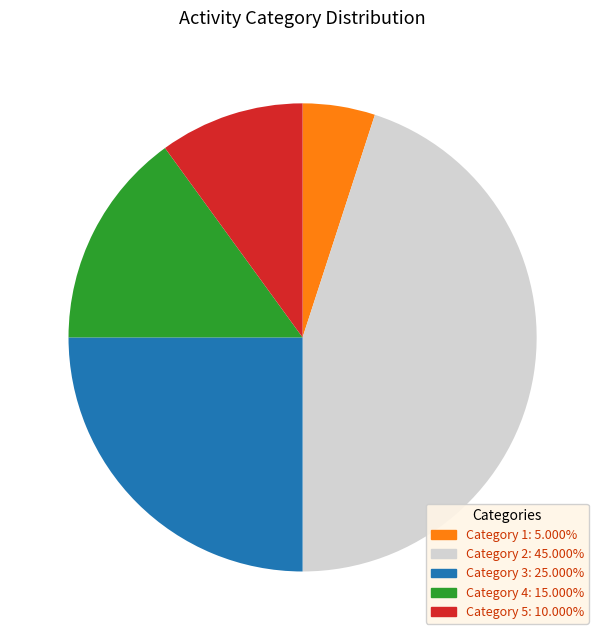

Does any single category account for the majority?

No